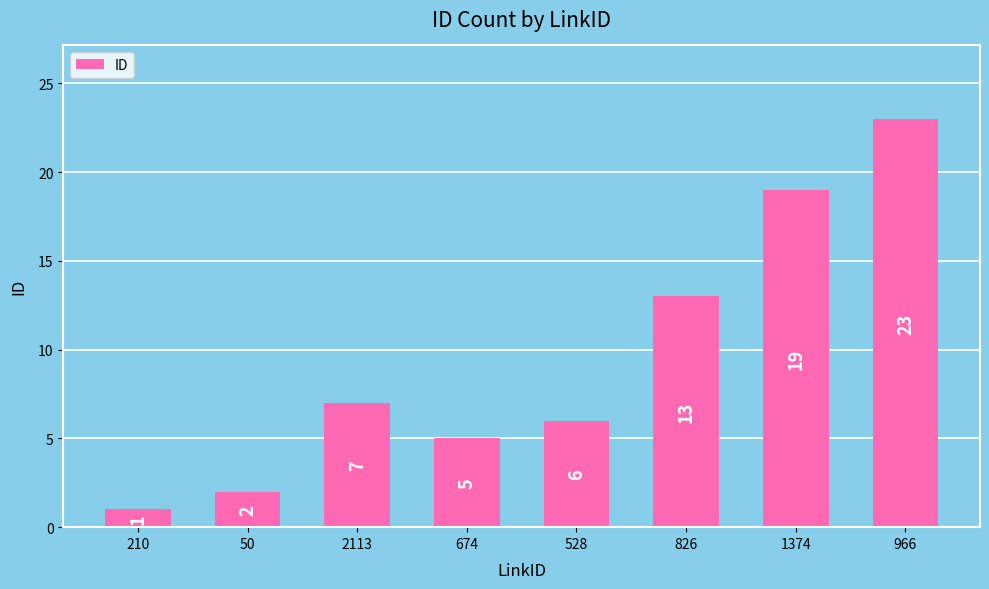

List the labels in order of value, largest first.

966, 1374, 826, 2113, 528, 674, 50, 210